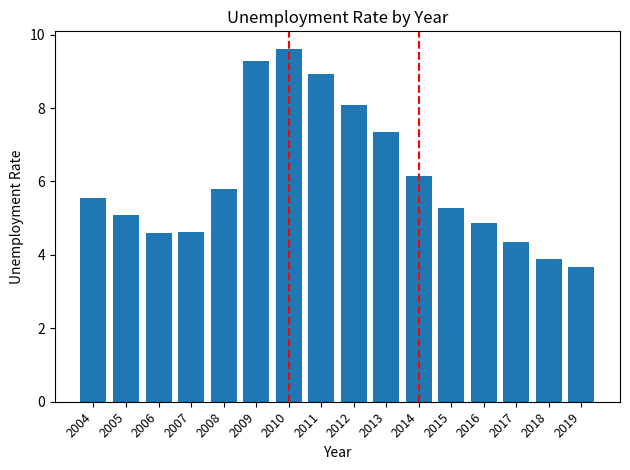

What value does the data have at 2018?

3.9